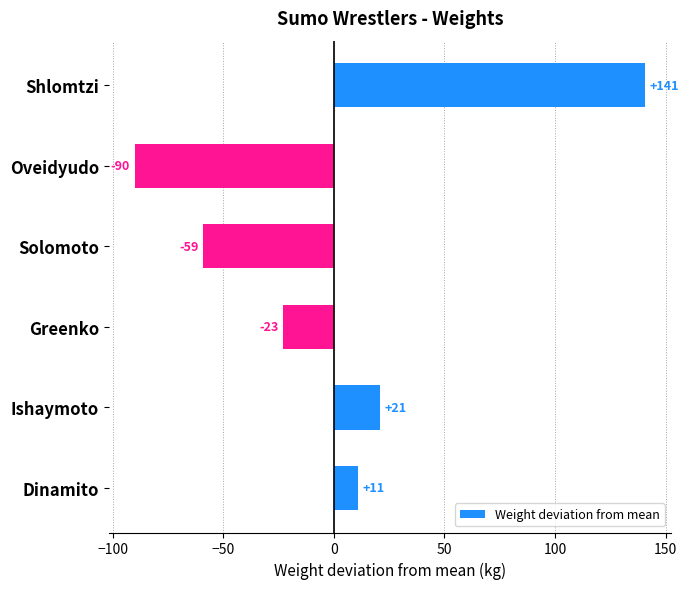

List the labels in order of value, largest first.

Shlomtzi, Ishaymoto, Dinamito, Greenko, Solomoto, Oveidyudo